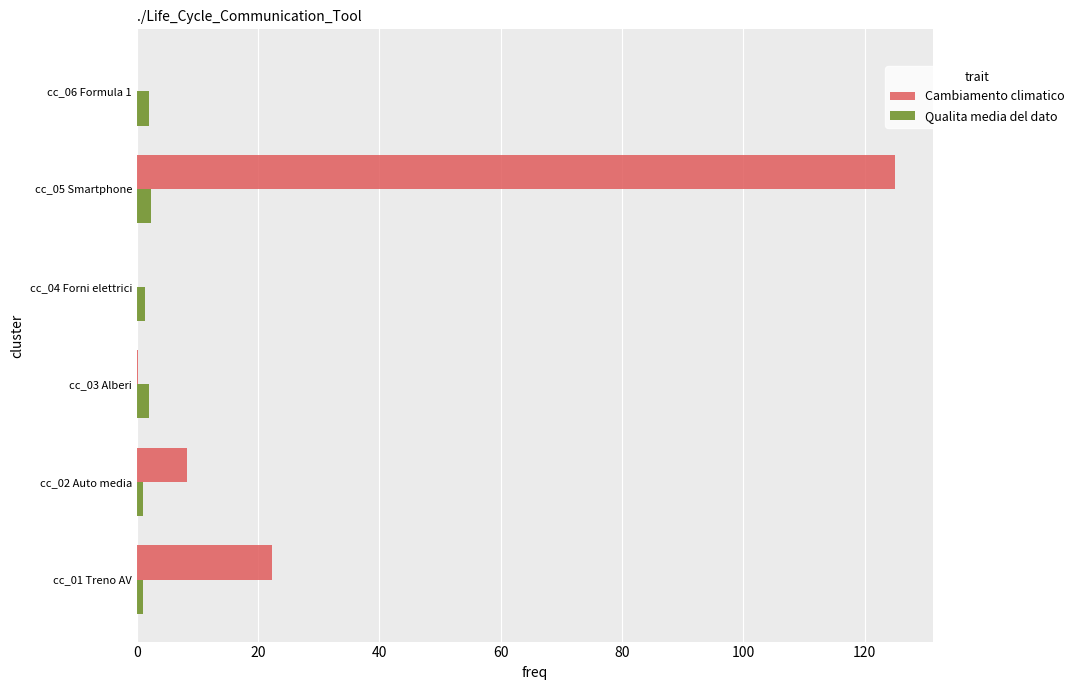

At which category does the chart reach its peak across all series?

cc_05 Smartphone